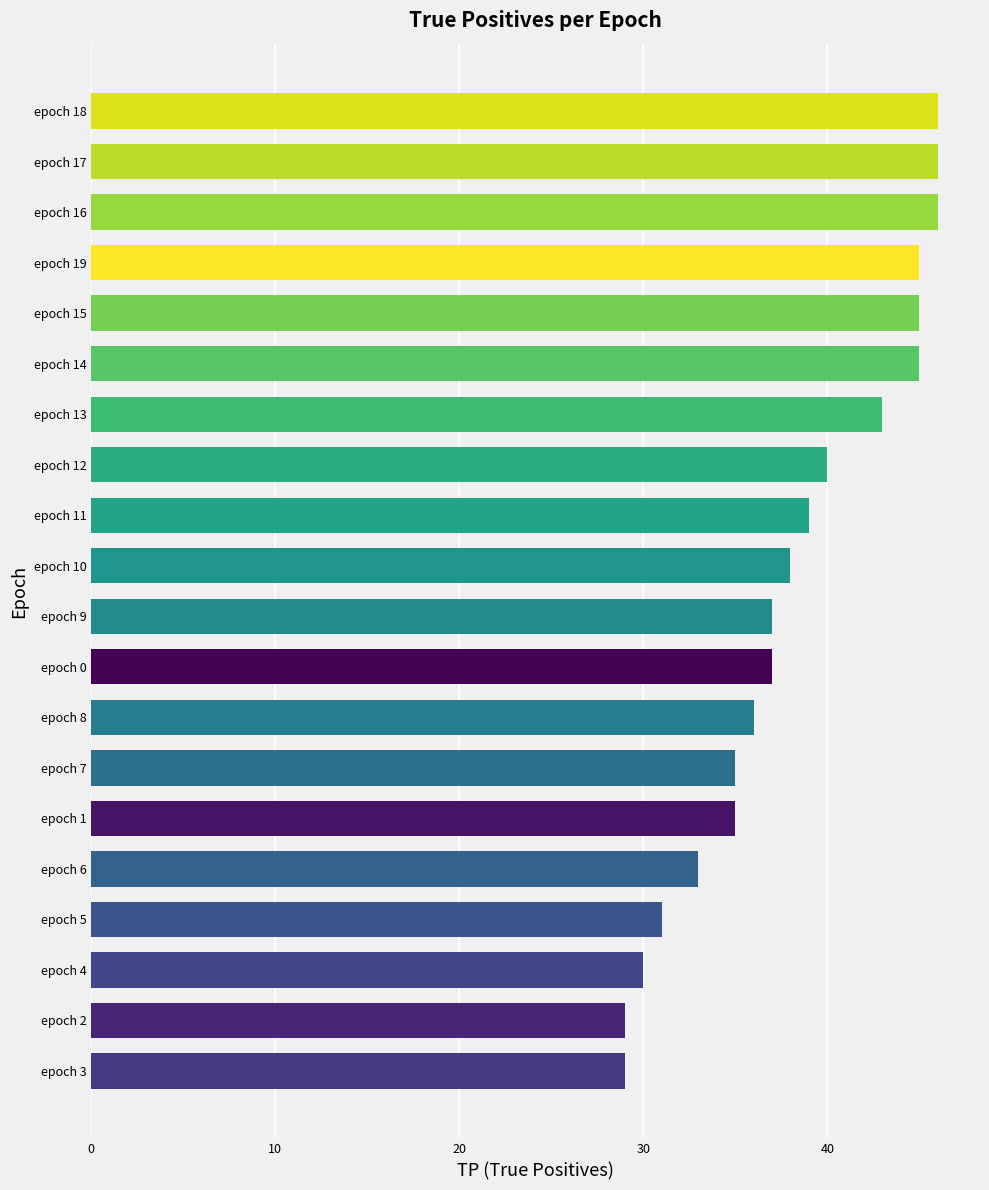

What is the sum of all values?

765